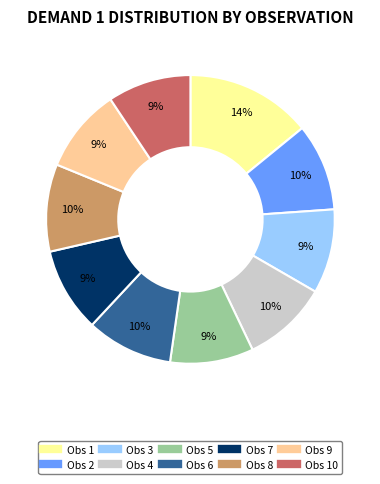

Does any single category account for the majority?

No